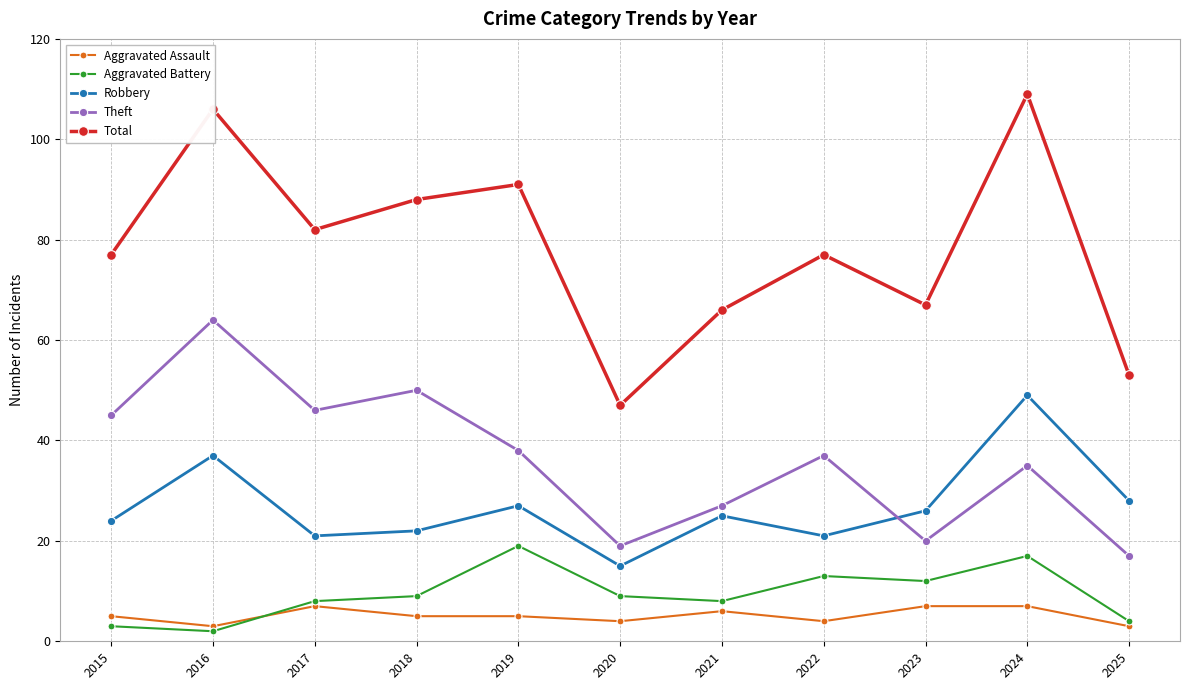

What is the value of the Total point at the 9th from the left?

67